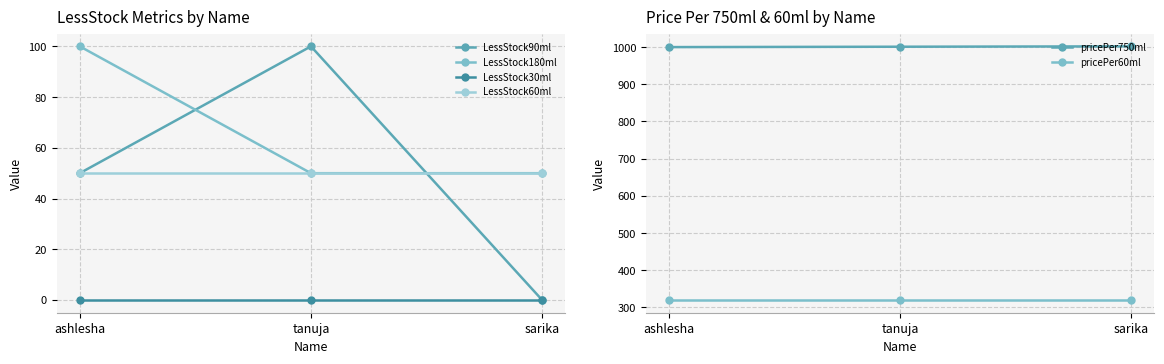

How many data points in LessStock90ml are less than 50?

1